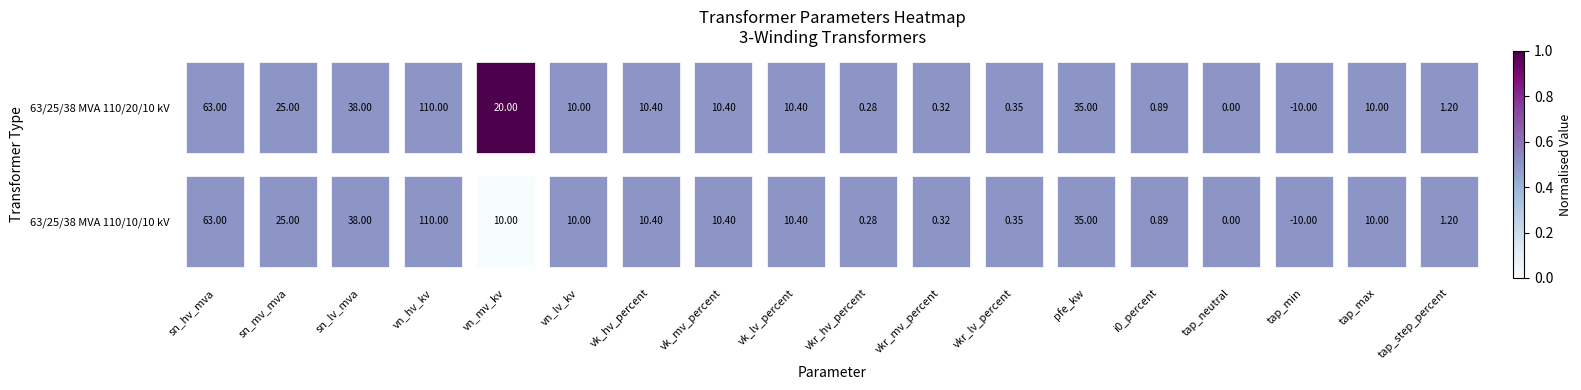

Rank the categories by 63/25/38 MVA 110/20/10 kV value from lowest to highest.

sn_hv_mva, sn_mv_mva, sn_lv_mva, vn_hv_kv, vn_lv_kv, vk_hv_percent, vk_mv_percent, vk_lv_percent, vkr_hv_percent, vkr_mv_percent, vkr_lv_percent, pfe_kw, i0_percent, tap_neutral, tap_min, tap_max, tap_step_percent, vn_mv_kv